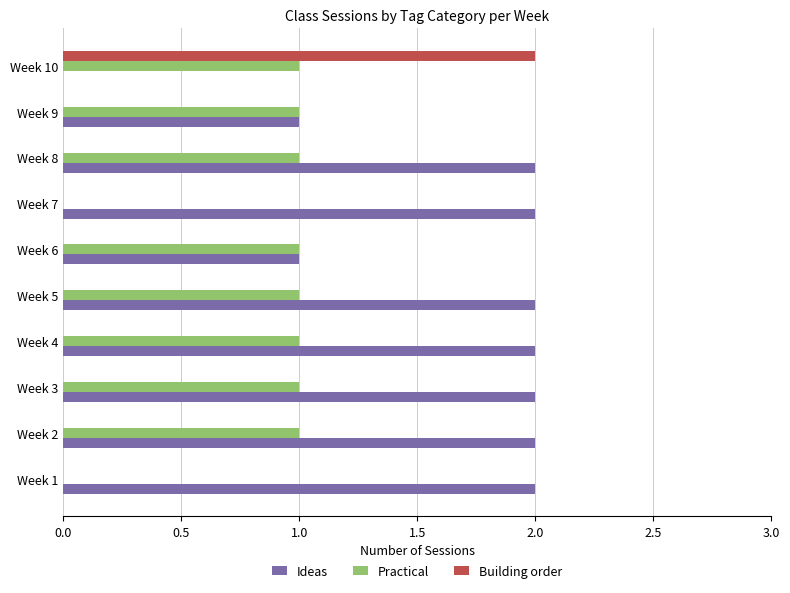

Is the value of Practical at Week 4 greater than the value of Ideas at Week 4?

No